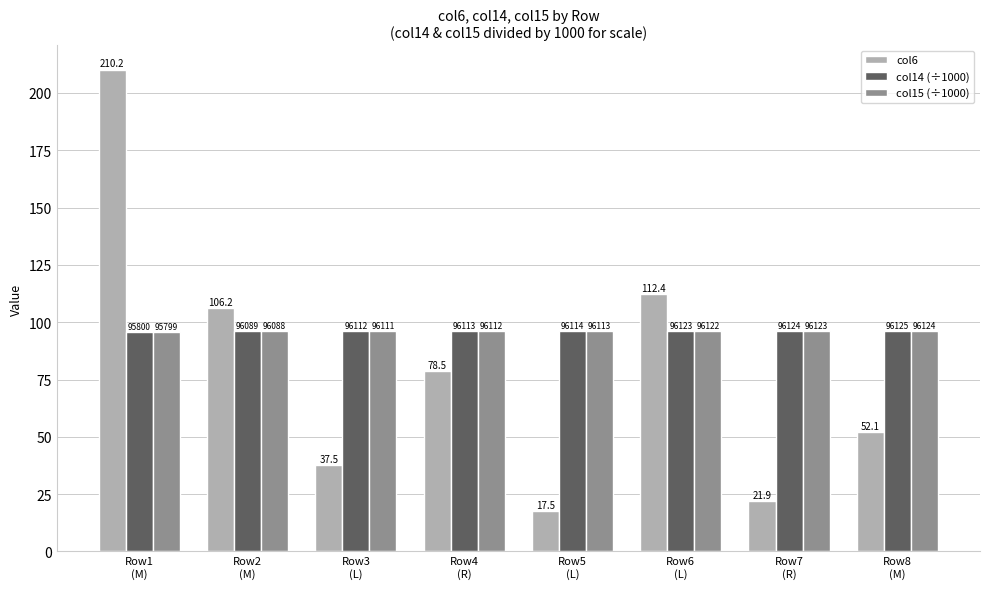

Rank the series at Row8
(M) from lowest to highest value.

col6, col15 (÷1000), col14 (÷1000)